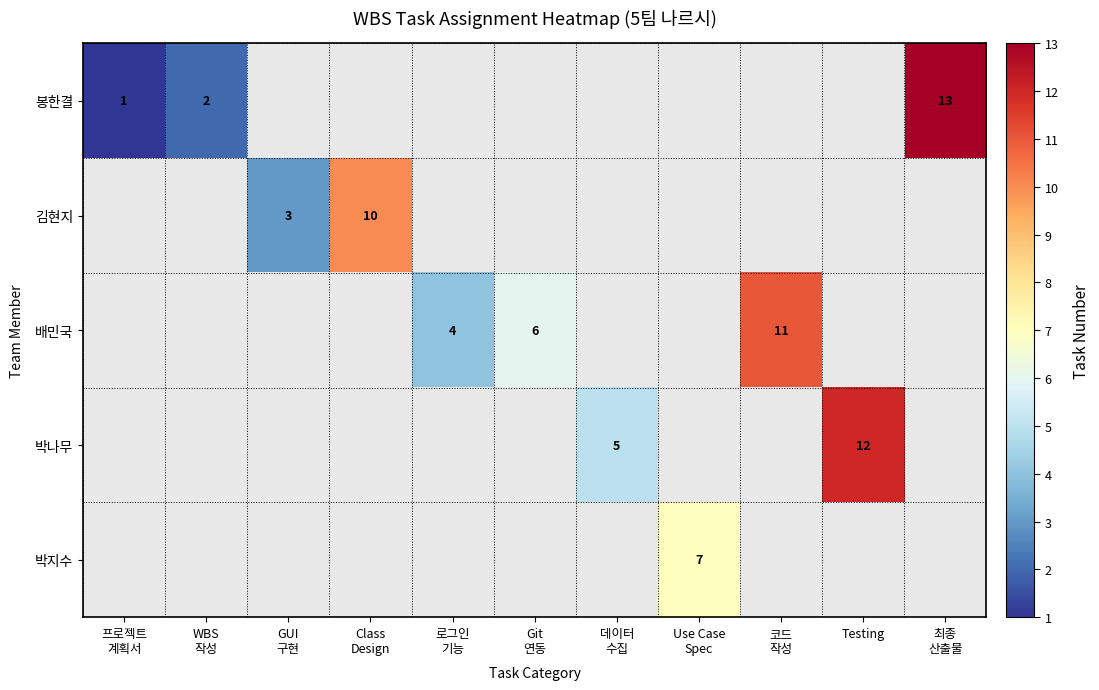

What is the difference between the second highest and second lowest values in the 봉한결 series?

2